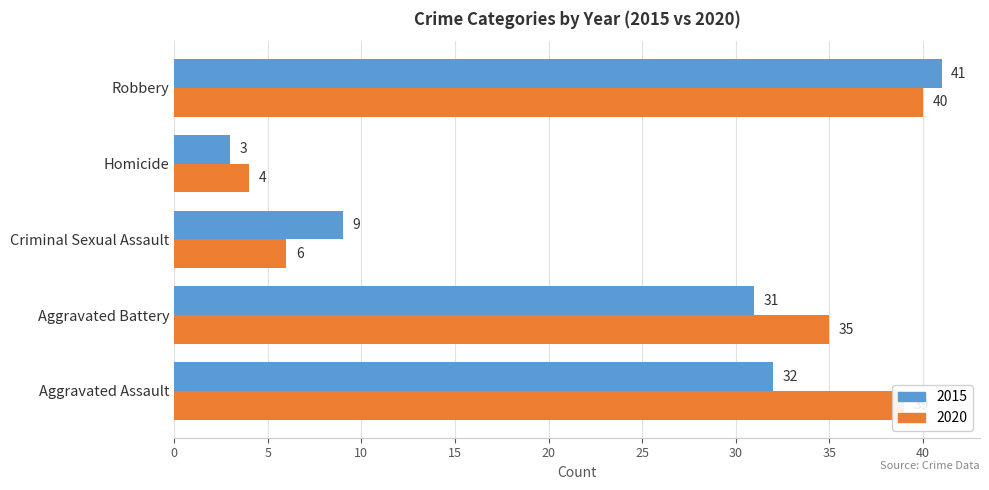

Between Aggravated Battery and Homicide, which series saw the biggest shift?

2020